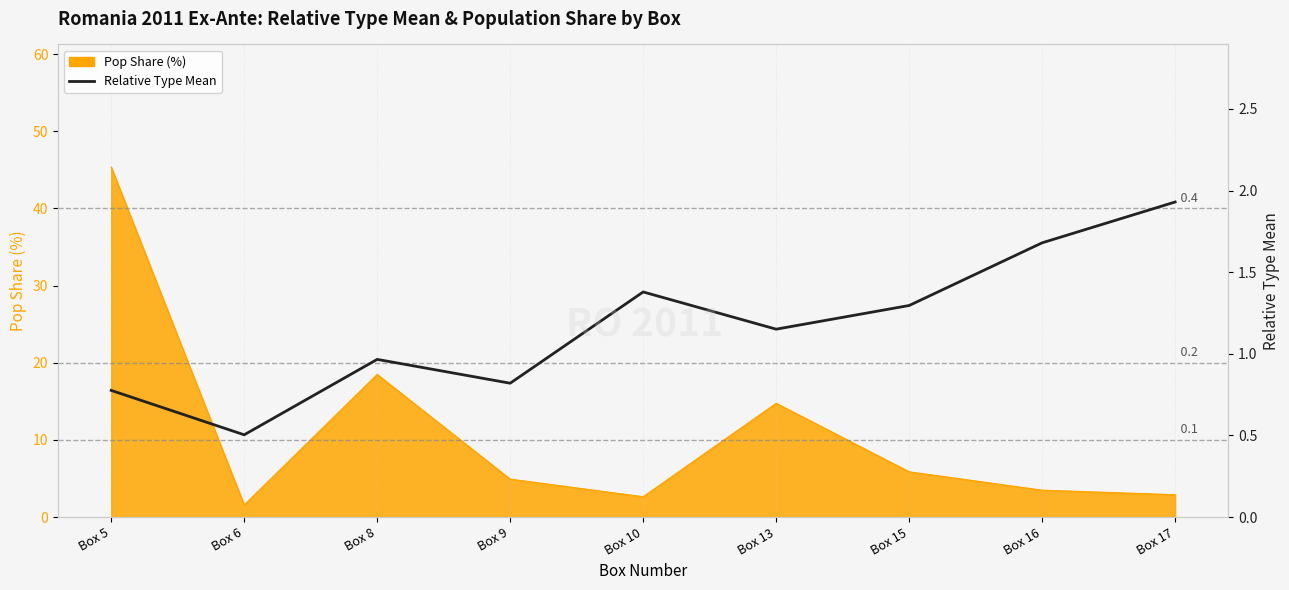

Reading right to left, extract all data points from this chart.

Box 17=1.9	Box 16=1.7	Box 15=1.3	Box 13=1.2	Box 10=1.4	Box 9=0.8	Box 8=1.0	Box 6=0.5	Box 5=0.8